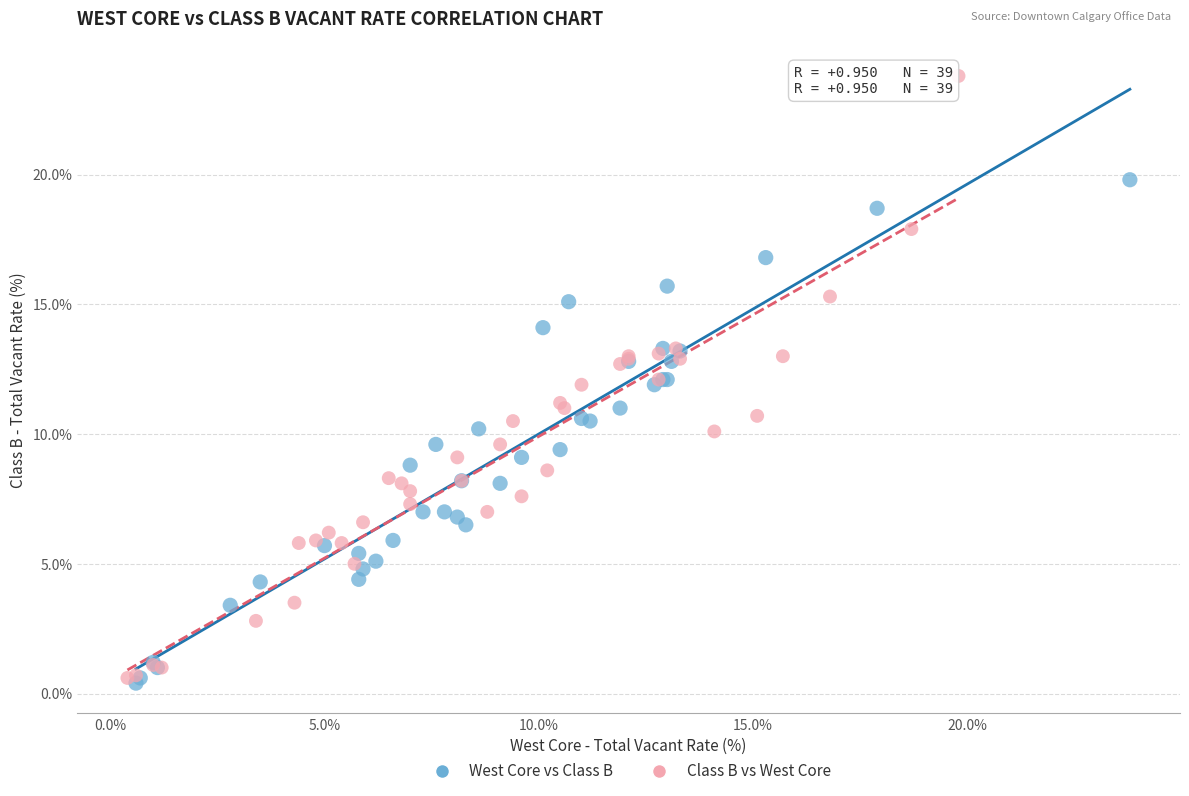

Which series has the largest Y range (max minus min)?

Class B vs West Core